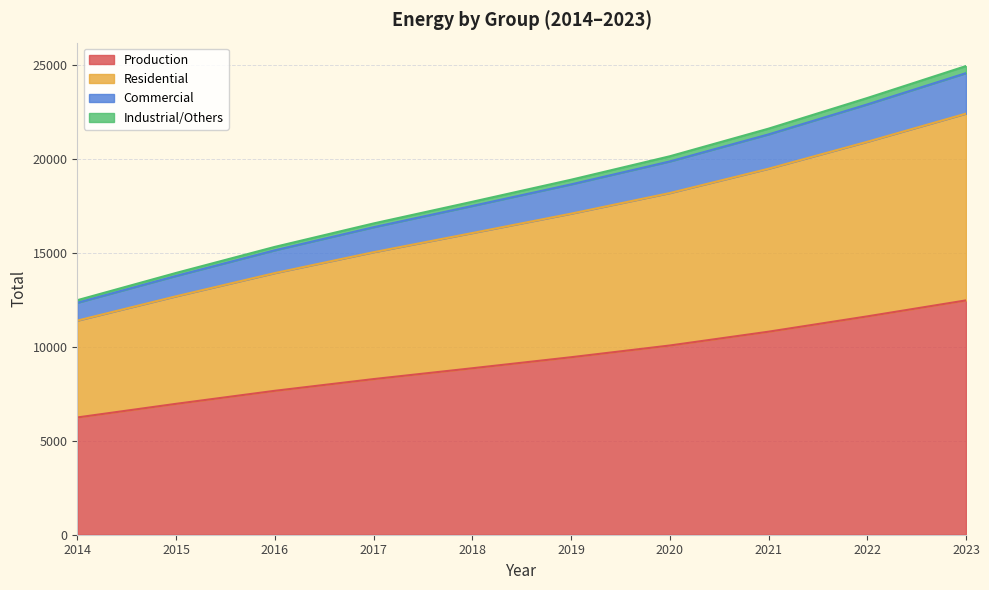

What is the maximum value for Production?

12484.0